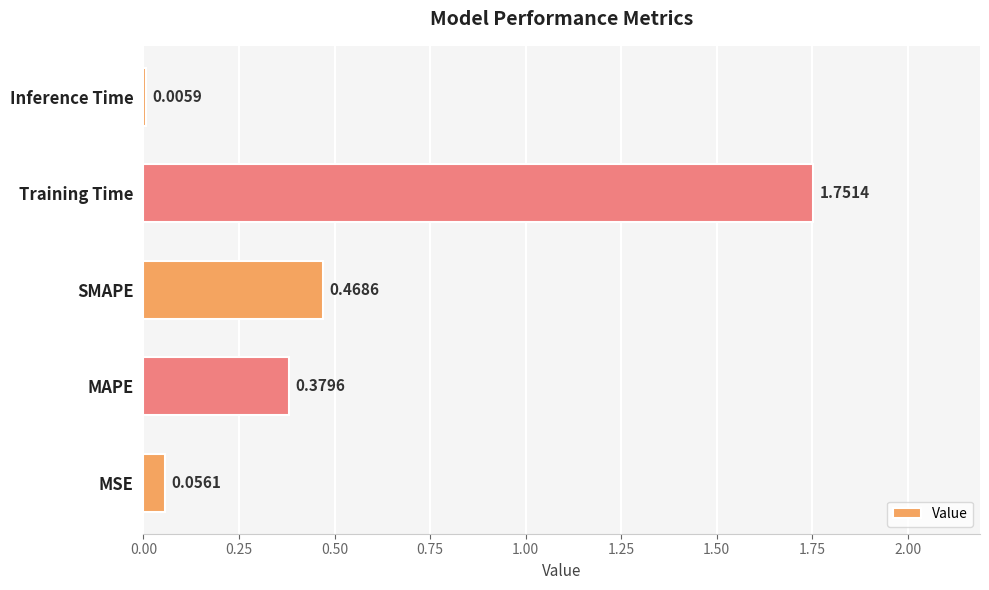

Which has a higher value, Training Time or MSE?

Training Time